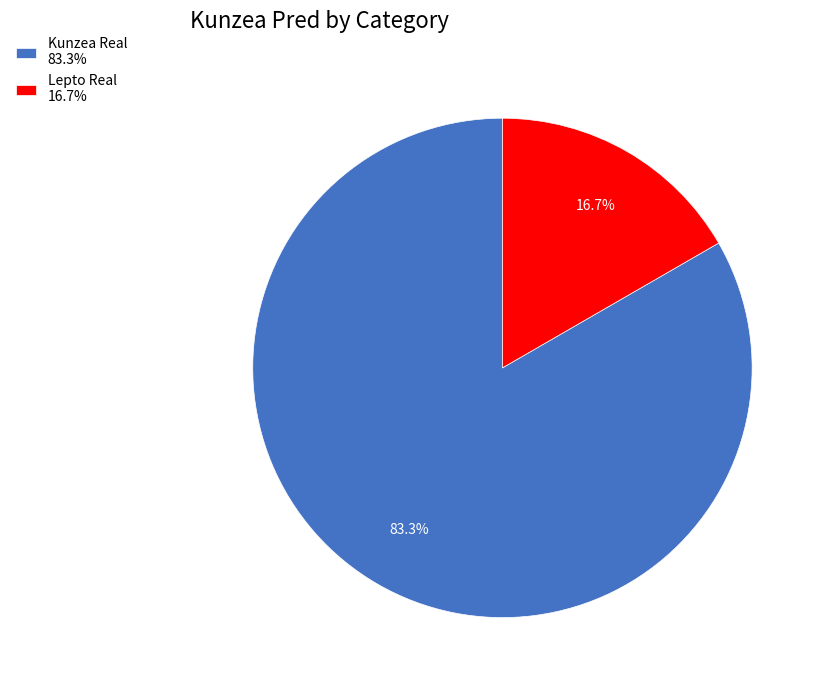

Is there any slice that represents more than half of the pie?

Yes